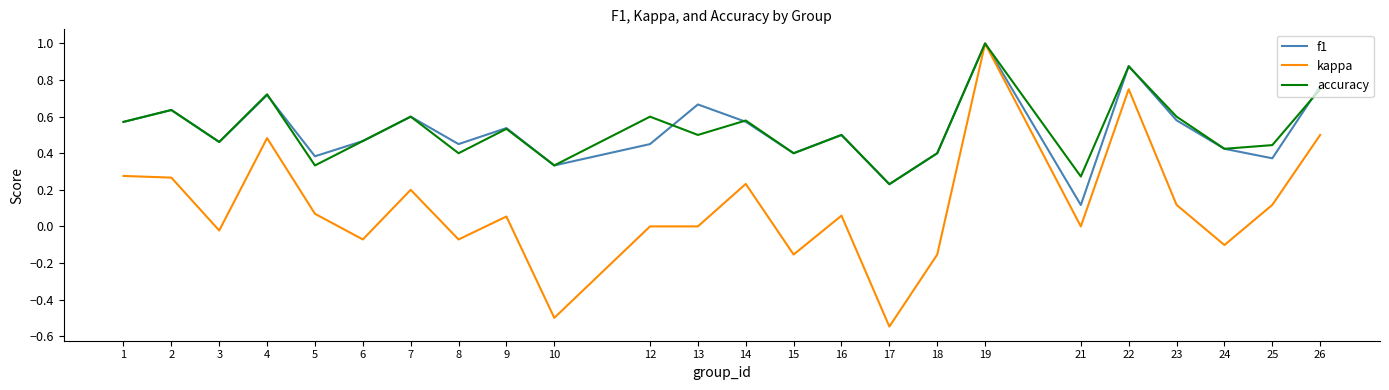

At how many categories does at least one series exceed 0?

24